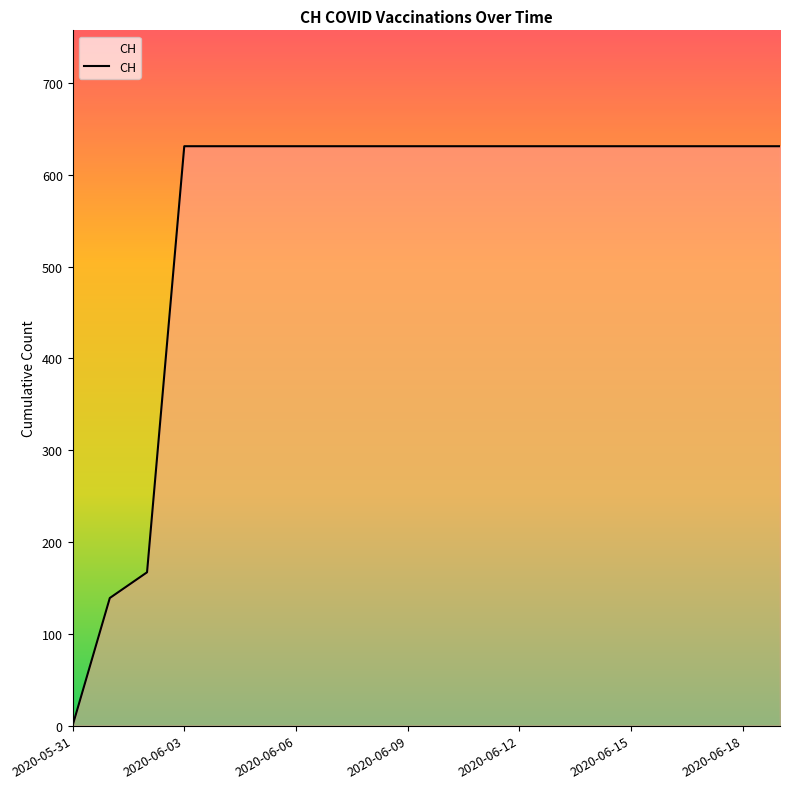

How many values are above zero?

19